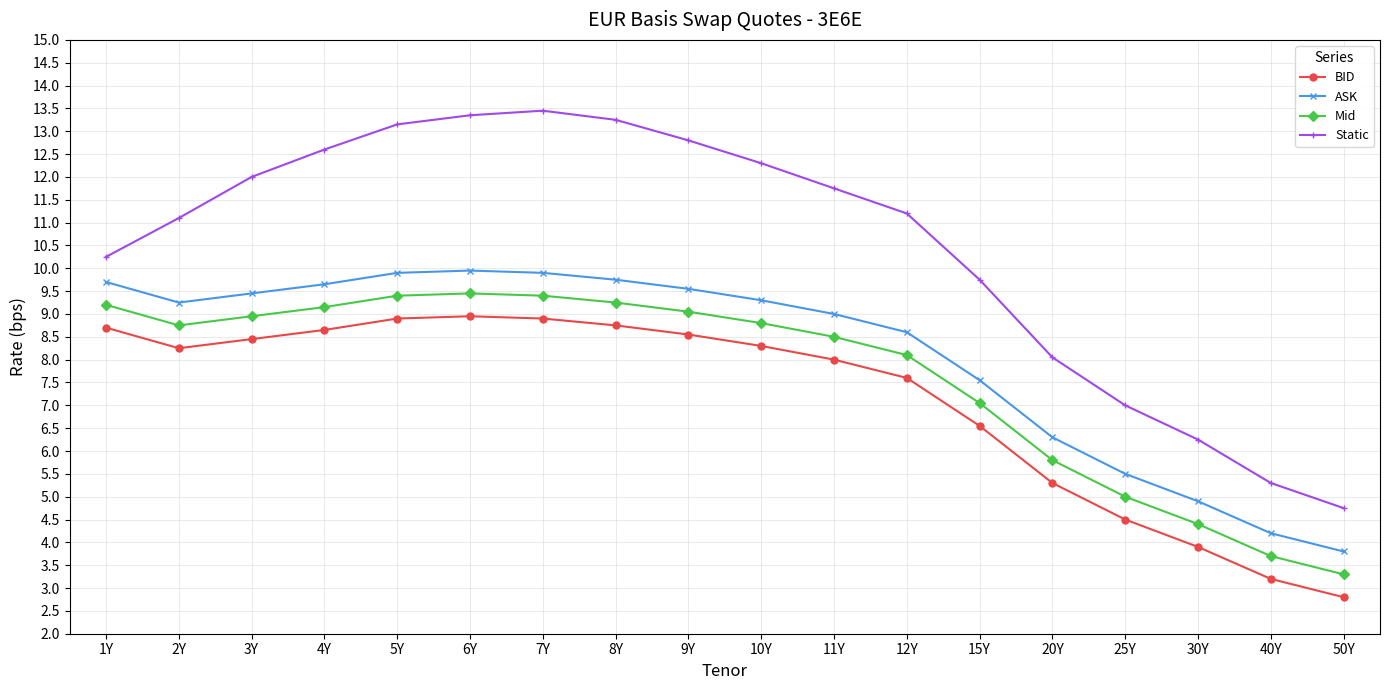

True or false: ASK and Static cross at least once.

False